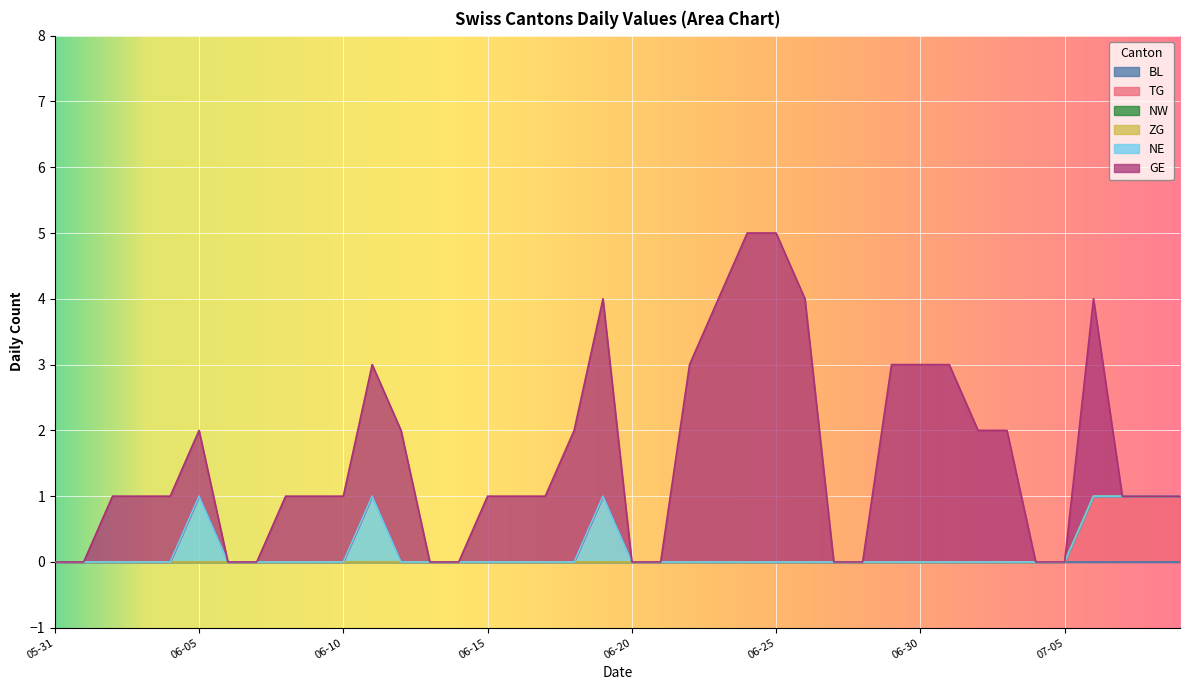

Is the value of NW at 2020-07-06 greater than the value of TG at 2020-06-16?

No